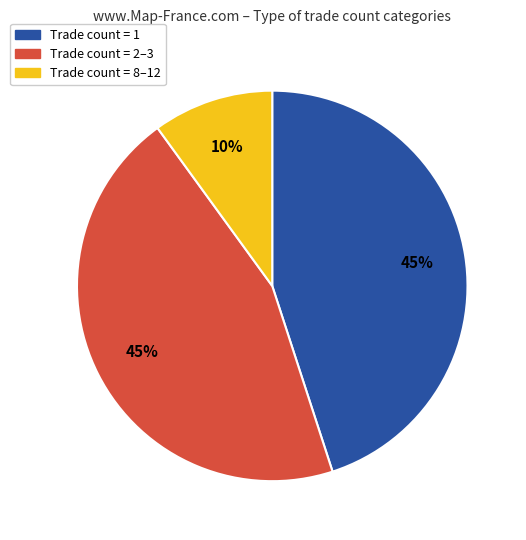

What is the smallest slice in the pie chart?

Trade count = 8–12